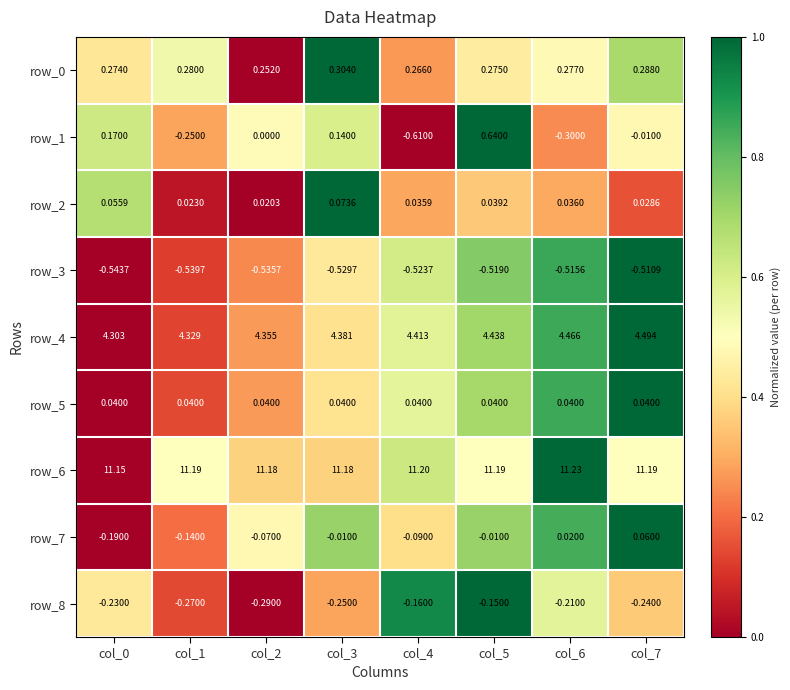

Is the value of row_5 at col_4 greater than the value of row_3 at col_7?

Yes